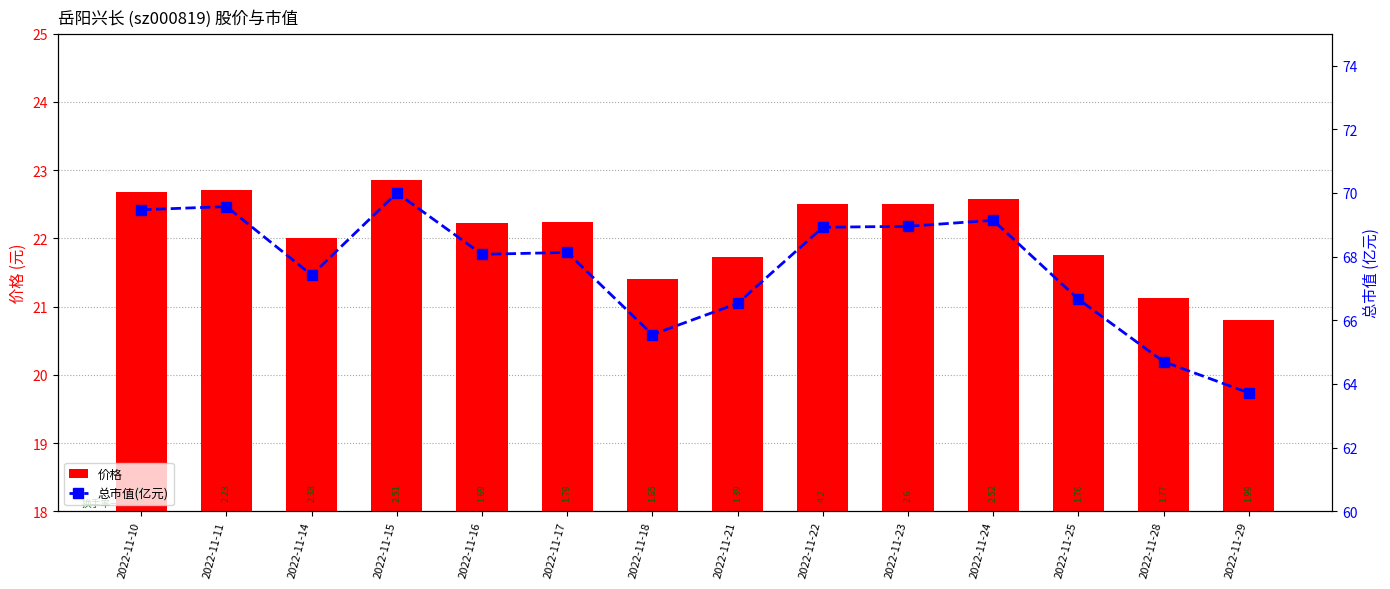

How many values in the 价格 series exceed 22?

9